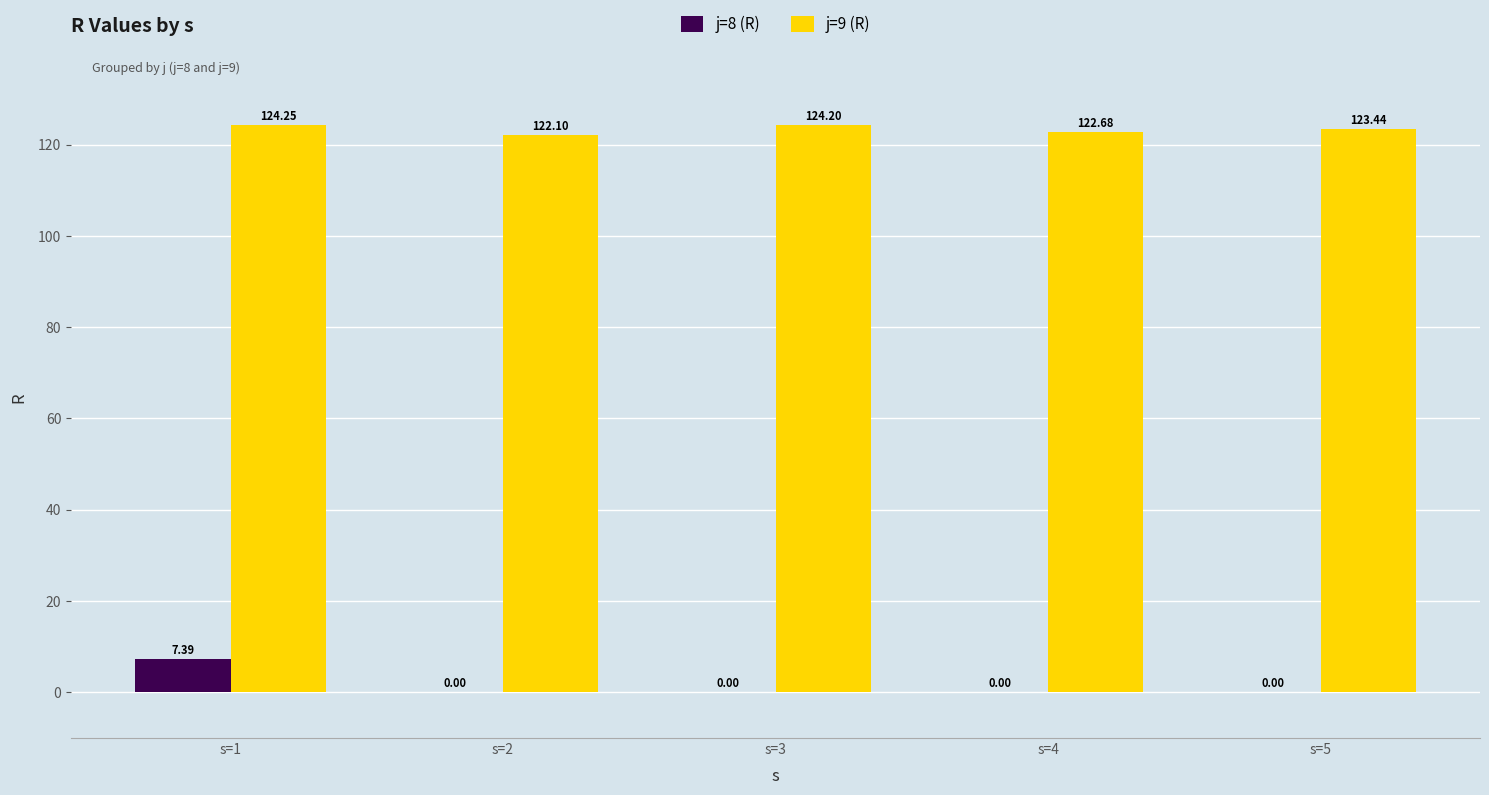

How many groups of bars are there?

5